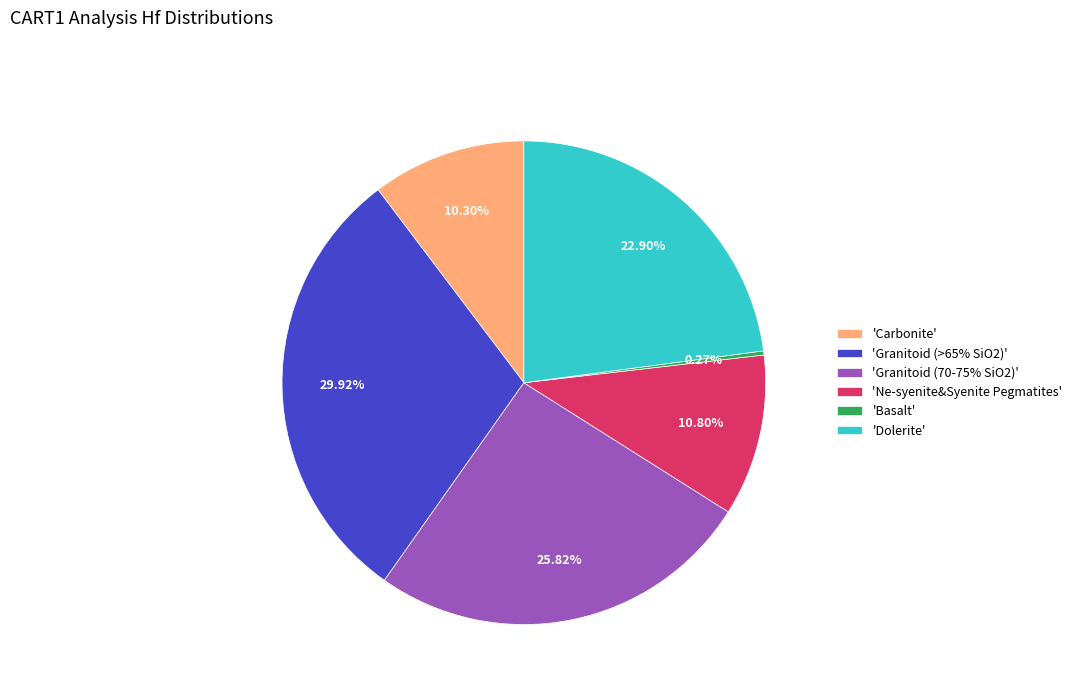

Is the sum of 'Granitoid (>65% SiO2)' and 'Dolerite' greater than half?

Yes